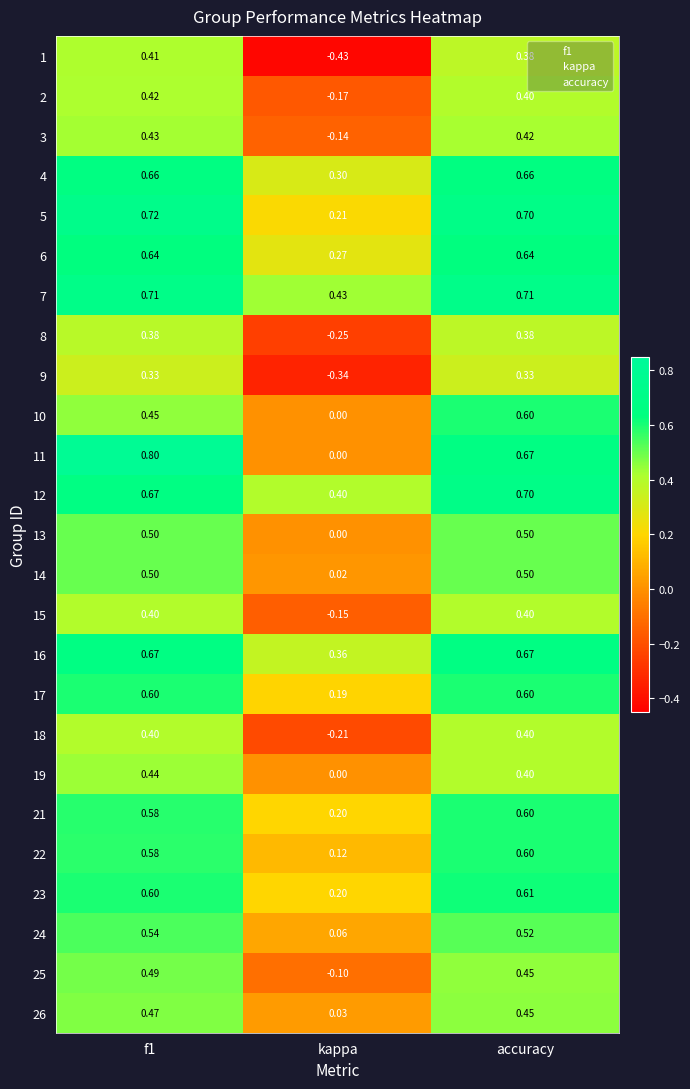

Where is 6 nearest to the value 0?

kappa